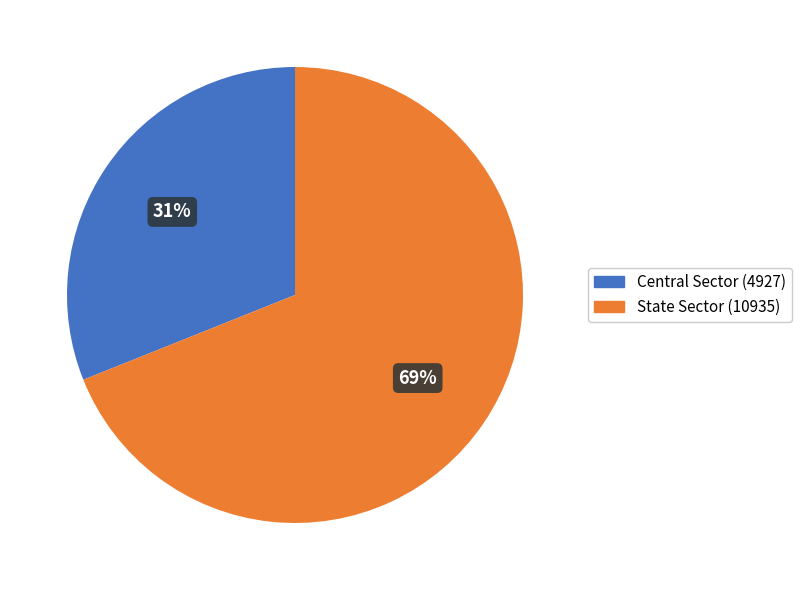

Which category has the biggest portion of the pie?

State Sector